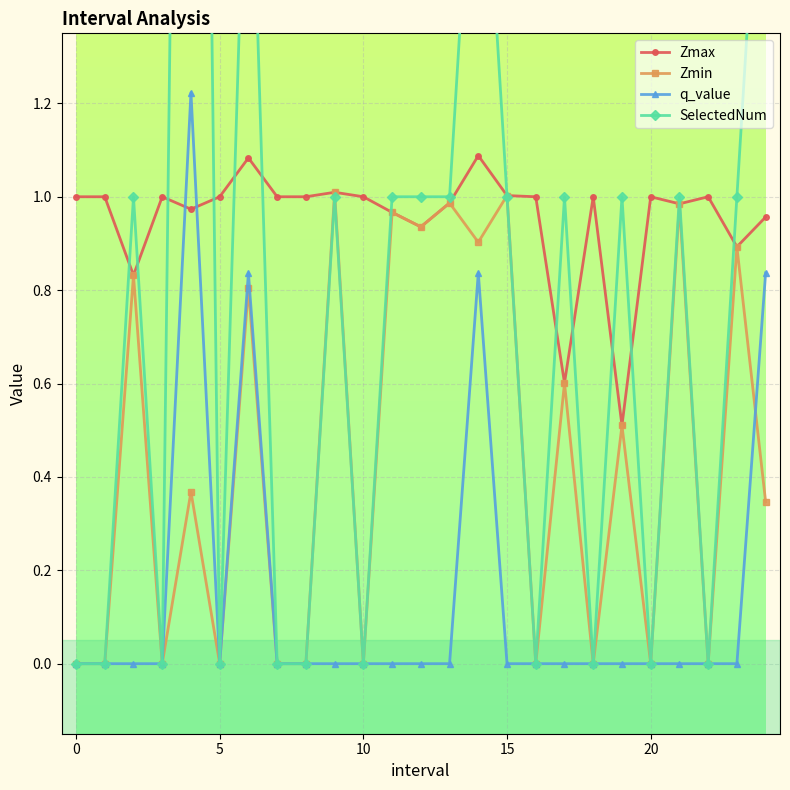

Count the q_value values in the range 0 to 1.

24